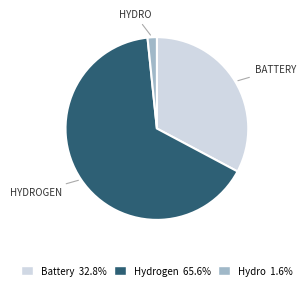

Which slice is the smallest?

Hydro